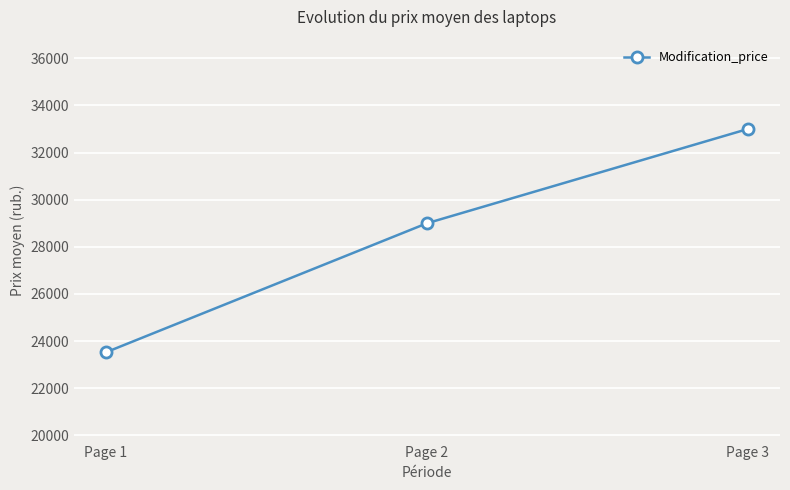

Approximately how many times larger is the value at Page 2 compared to Page 3?

0.9